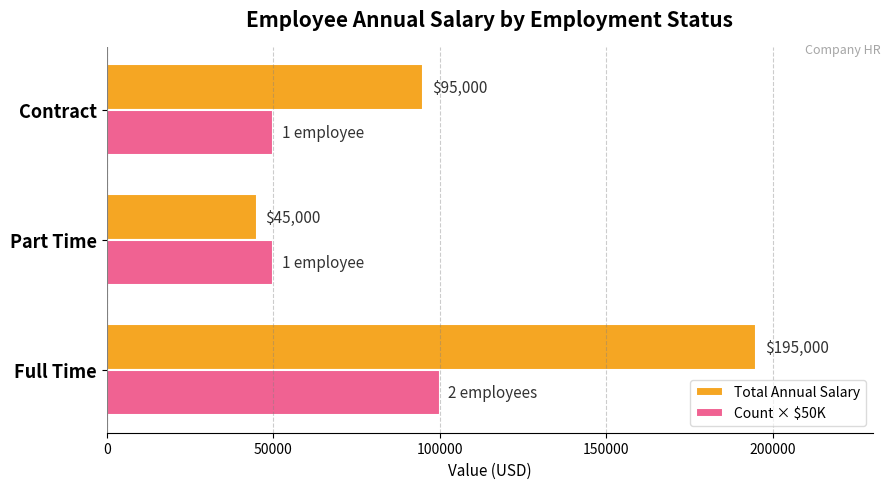

What is the difference between the Count × $50K values at Part Time and Full Time?

50000